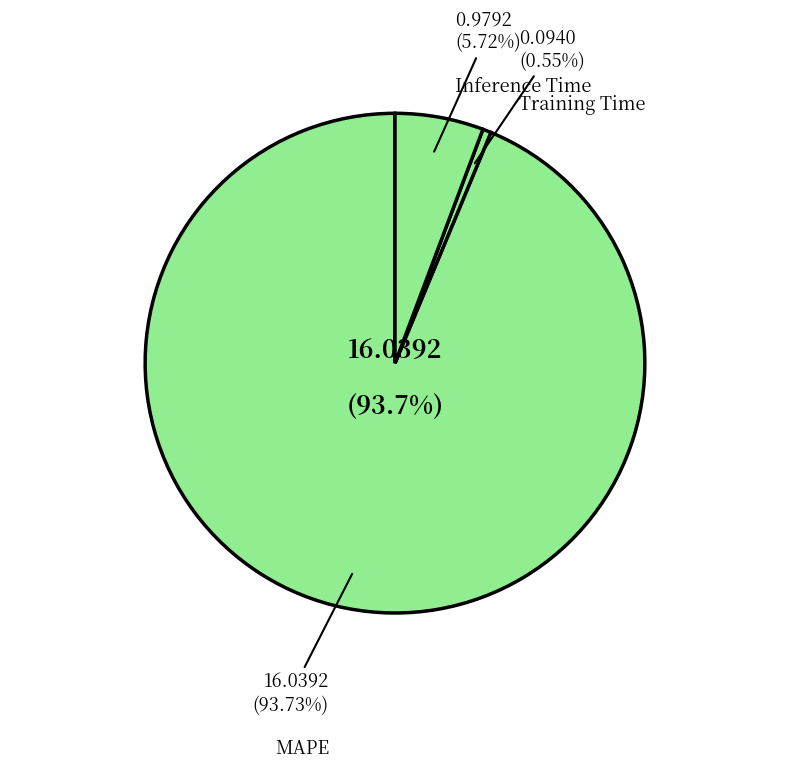

Is there any slice that represents more than half of the pie?

Yes